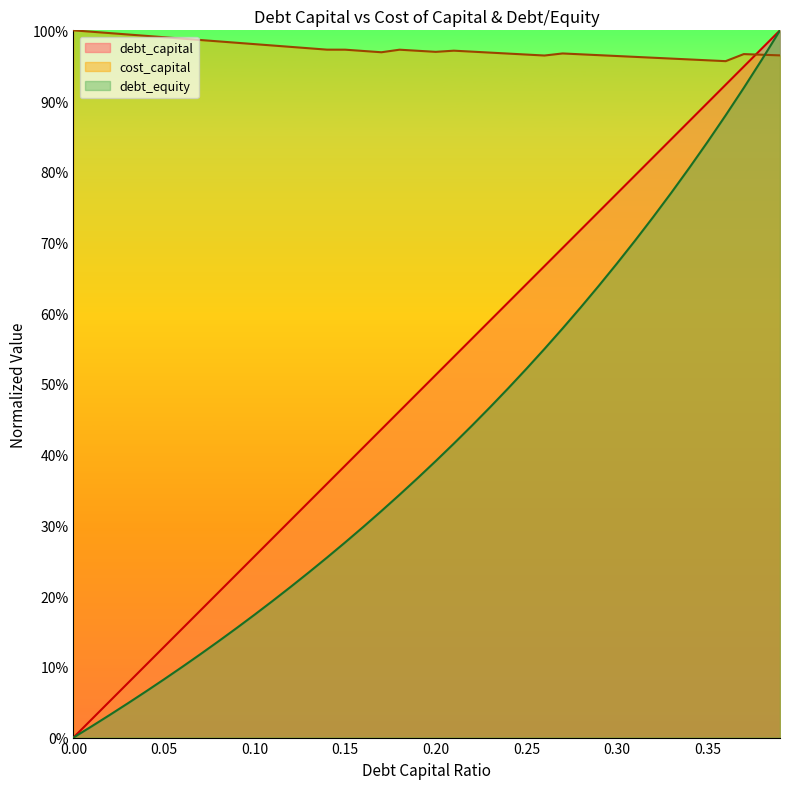

Reading left to right, transcribe all the data shown in this chart.

debt_capital: 0=0.0	0.01=0.0	0.02=0.1	0.03=0.1	0.04=0.1	0.05=0.1	0.06=0.2	0.07=0.2	0.08=0.2	0.09=0.2	0.1=0.3	0.11=0.3	0.12=0.3	0.13=0.3	0.14=0.4	0.15=0.4	0.16=0.4	0.17=0.4	0.18=0.5	0.19=0.5	0.2=0.5	0.21=0.5	0.22=0.6	0.23=0.6	0.24=0.6	0.25=0.6	0.26=0.7	0.27=0.7	0.28=0.7	0.29=0.7	0.3=0.8	0.31=0.8	0.32=0.8	0.33=0.8	0.34=0.9	0.35=0.9	0.36=0.9	0.37=0.9	0.38=1.0	0.39=1.0
cost_capital: 0=1.0	0.01=1.0	0.02=1.0	0.03=1.0	0.04=1.0	0.05=1.0	0.06=1.0	0.07=1.0	0.08=1.0	0.09=1.0	0.1=1.0	0.11=1.0	0.12=1.0	0.13=1.0	0.14=1.0	0.15=1.0	0.16=1.0	0.17=1.0	0.18=1.0	0.19=1.0	0.2=1.0	0.21=1.0	0.22=1.0	0.23=1.0	0.24=1.0	0.25=1.0	0.26=1.0	0.27=1.0	0.28=1.0	0.29=1.0	0.3=1.0	0.31=1.0	0.32=1.0	0.33=1.0	0.34=1.0	0.35=1.0	0.36=1.0	0.37=1.0	0.38=1.0	0.39=1.0
debt_equity: 0=0.0	0.01=0.0	0.02=0.0	0.03=0.0	0.04=0.1	0.05=0.1	0.06=0.1	0.07=0.1	0.08=0.1	0.09=0.2	0.1=0.2	0.11=0.2	0.12=0.2	0.13=0.2	0.14=0.3	0.15=0.3	0.16=0.3	0.17=0.3	0.18=0.3	0.19=0.4	0.2=0.4	0.21=0.4	0.22=0.4	0.23=0.5	0.24=0.5	0.25=0.5	0.26=0.5	0.27=0.6	0.28=0.6	0.29=0.6	0.3=0.7	0.31=0.7	0.32=0.7	0.33=0.8	0.34=0.8	0.35=0.8	0.36=0.9	0.37=0.9	0.38=1.0	0.39=1.0